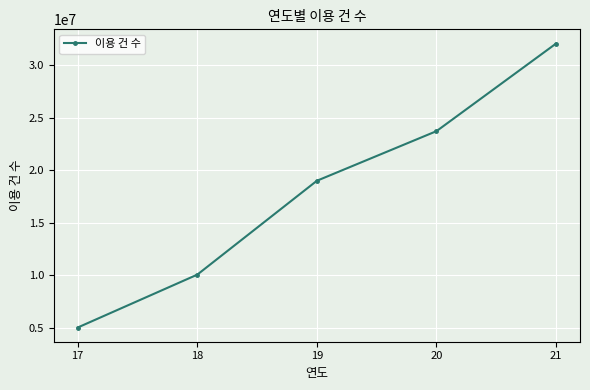

How many series are shown in this chart?

1